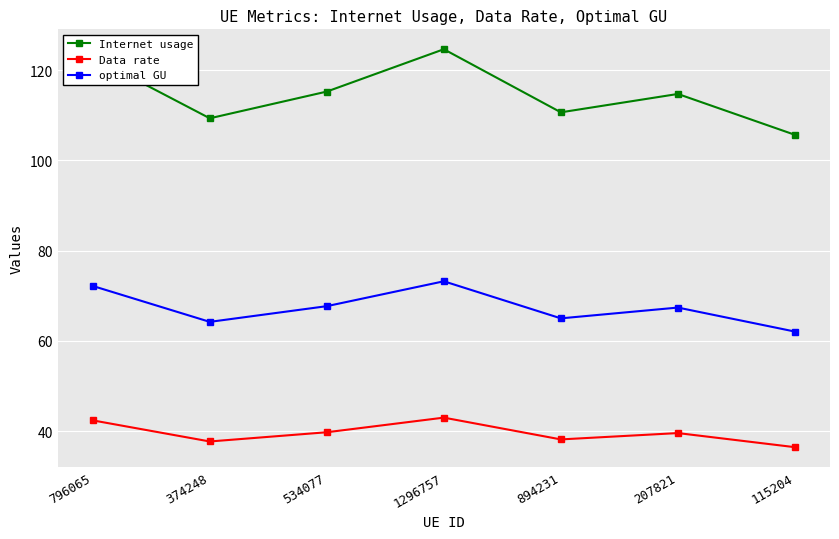

Which series has the widest spread of values?

Internet usage